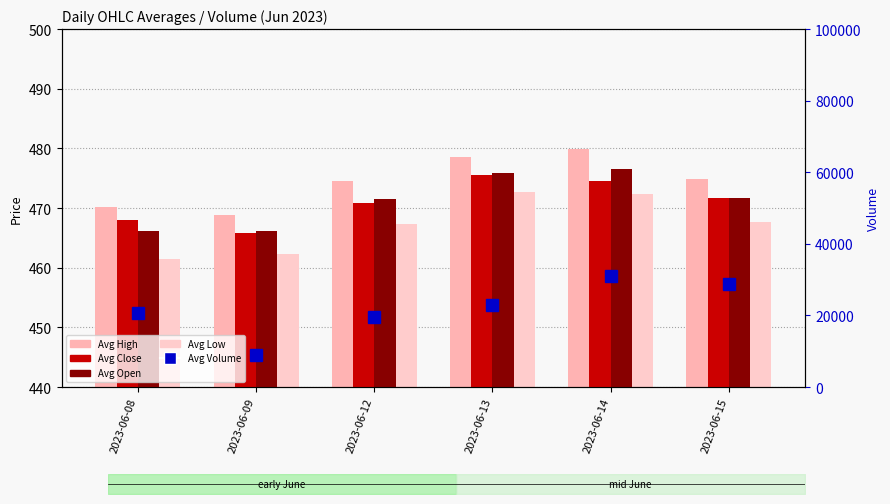

Which has a higher value, 2023-06-12 or 2023-06-09?

2023-06-12